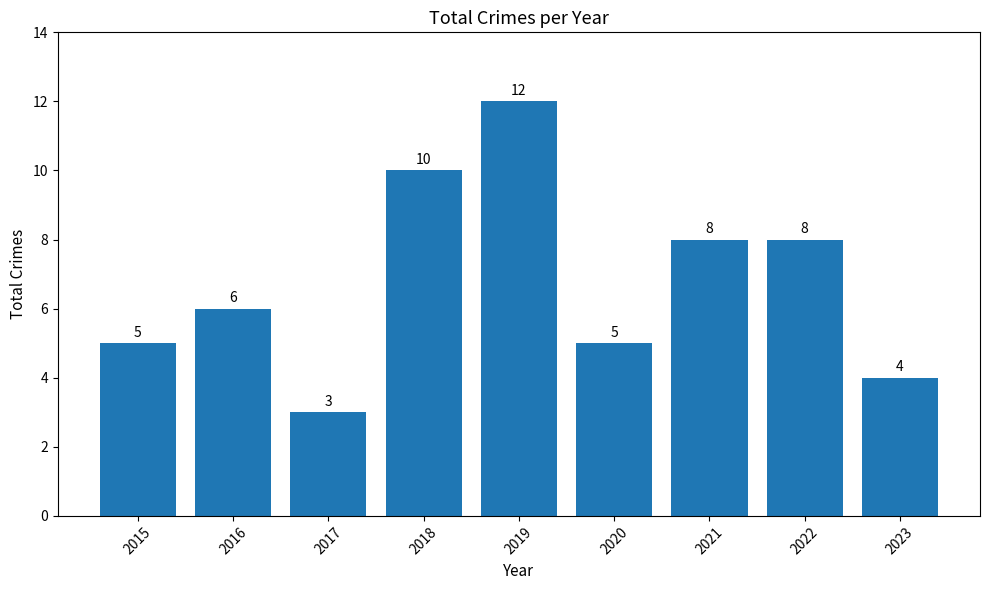

Does the chart contain stacked bars?

No